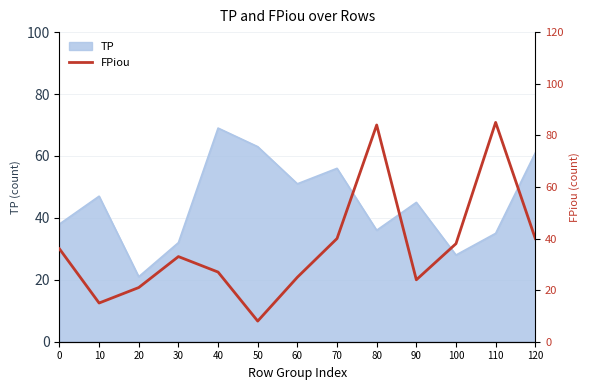

What is the difference between the maximum and second lowest values?

70